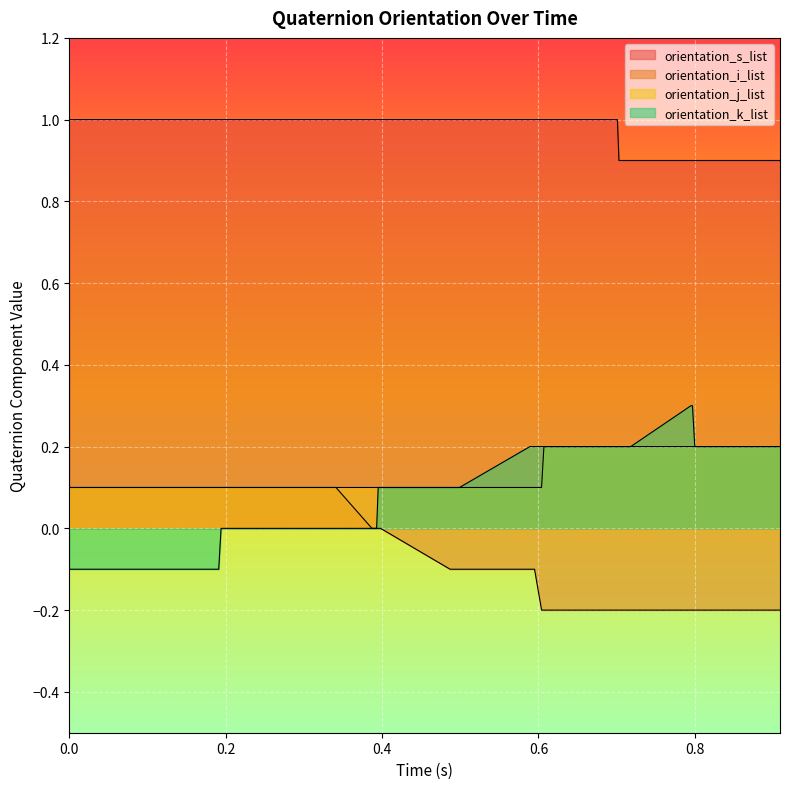

How many values in orientation_i_list are below zero?

20